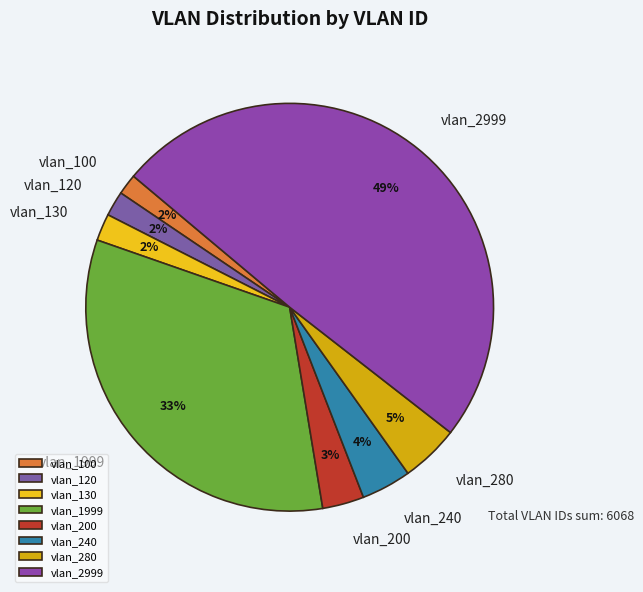

To the nearest percent, what is the average slice percentage?

12%